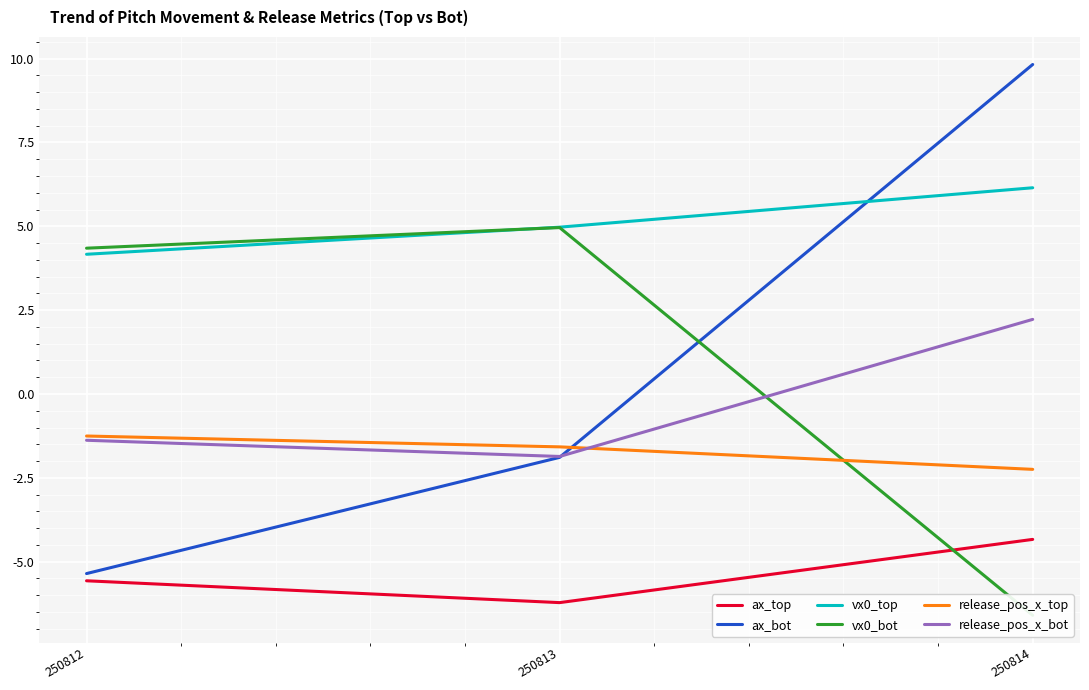

Reading left to right, transcribe all the data shown in this chart.

ax_top: 250812=-5.6	250813=-6.2	250814=-4.3
ax_bot: 250812=-5.4	250813=-1.9	250814=9.8
vx0_top: 250812=4.2	250813=5.0	250814=6.1
vx0_bot: 250812=4.3	250813=5.0	250814=-6.6
release_pos_x_top: 250812=-1.3	250813=-1.6	250814=-2.2
release_pos_x_bot: 250812=-1.4	250813=-1.9	250814=2.2